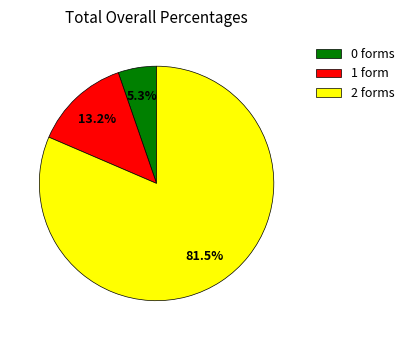

Between 1 form and 2 forms, which is larger?

2 forms